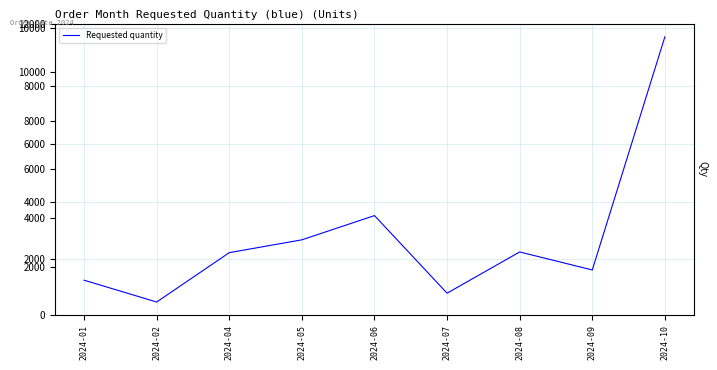

Approximately how many times larger is the value at 2024-04 compared to 2024-06?

0.6